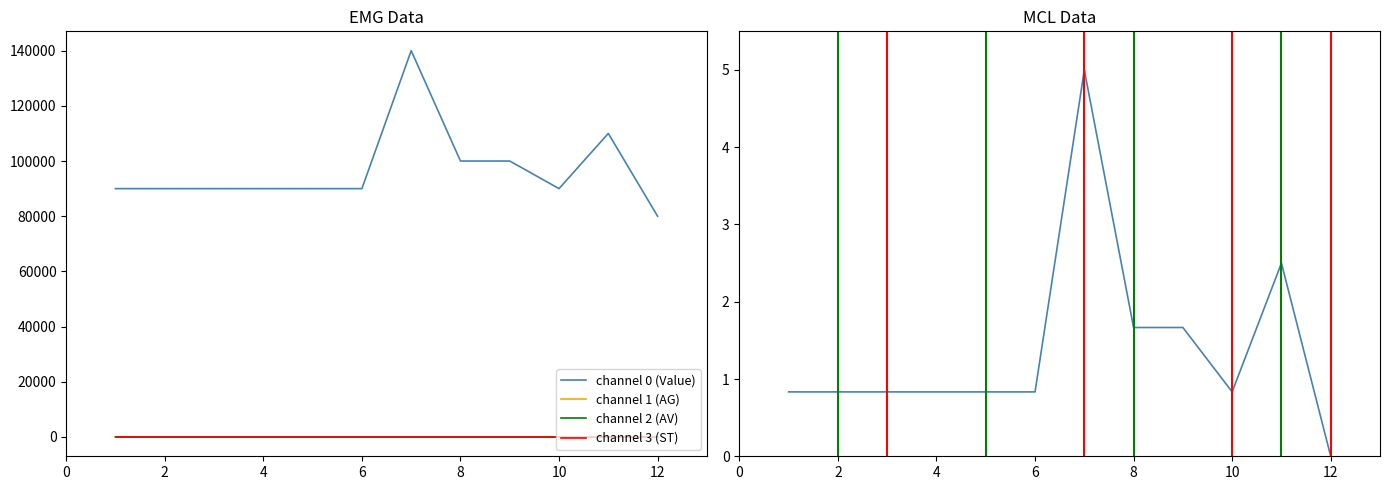

True or false: channel 1 (AG) has more than 1 points higher than both neighbors.

False